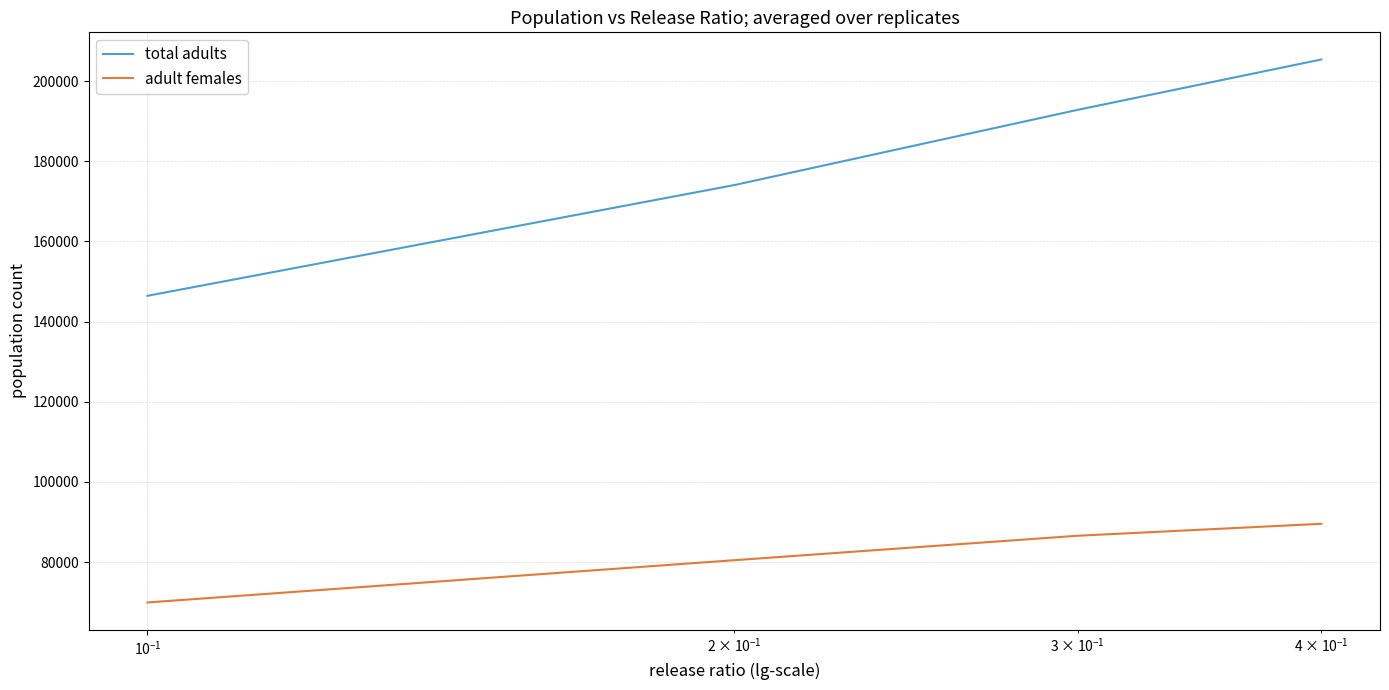

What is the lowest value of the adult females series?

69913.2